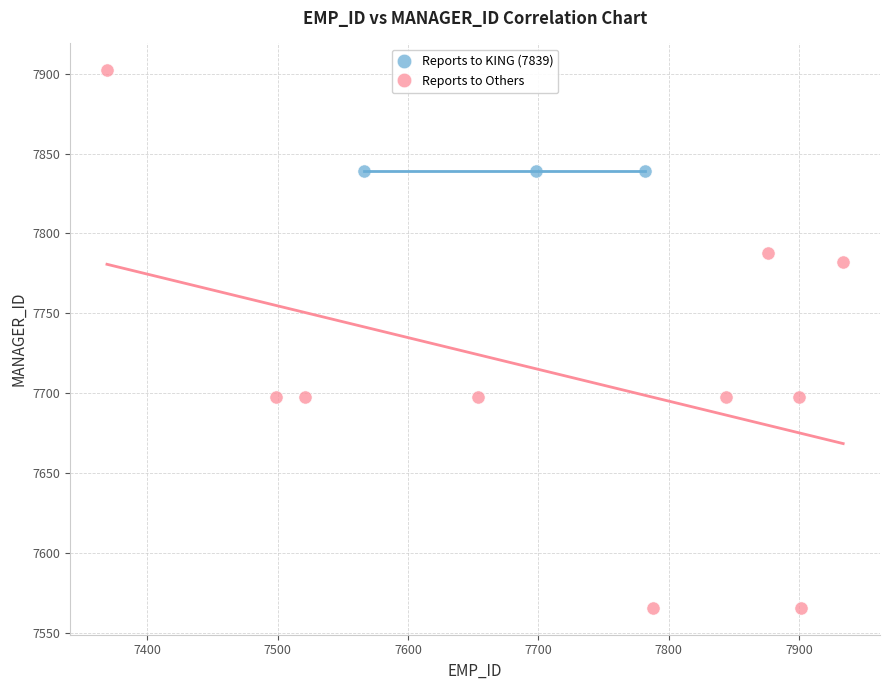

Which series contains the highest Y value?

Reports to Others